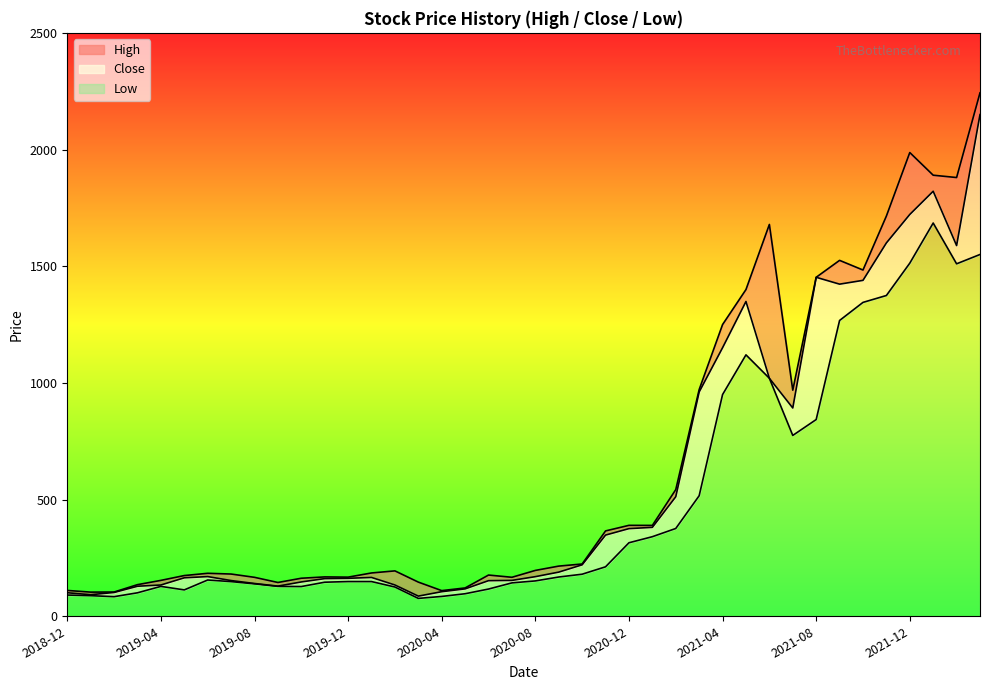

True or false: Close has a value of 1588.5 at 2022-02.

True